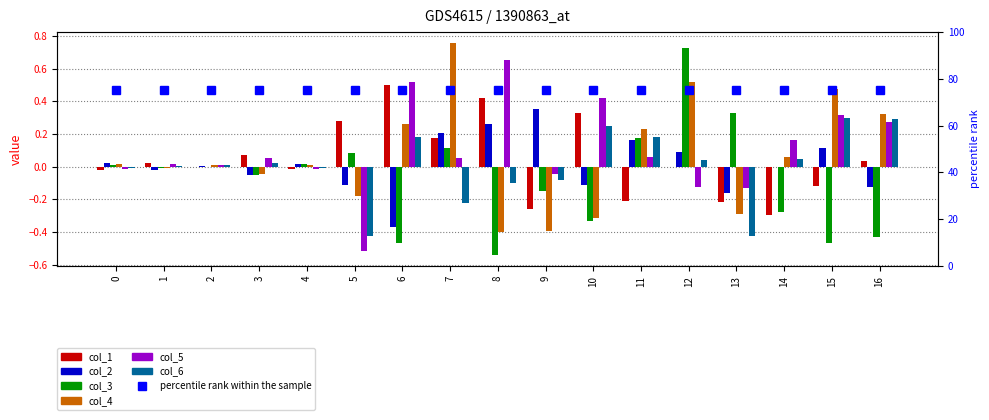

Rank the categories by col_5 value from highest to lowest.

8, 6, 10, 15, 16, 14, 11, 3, 7, 1, 2, 0, 4, 9, 12, 13, 5